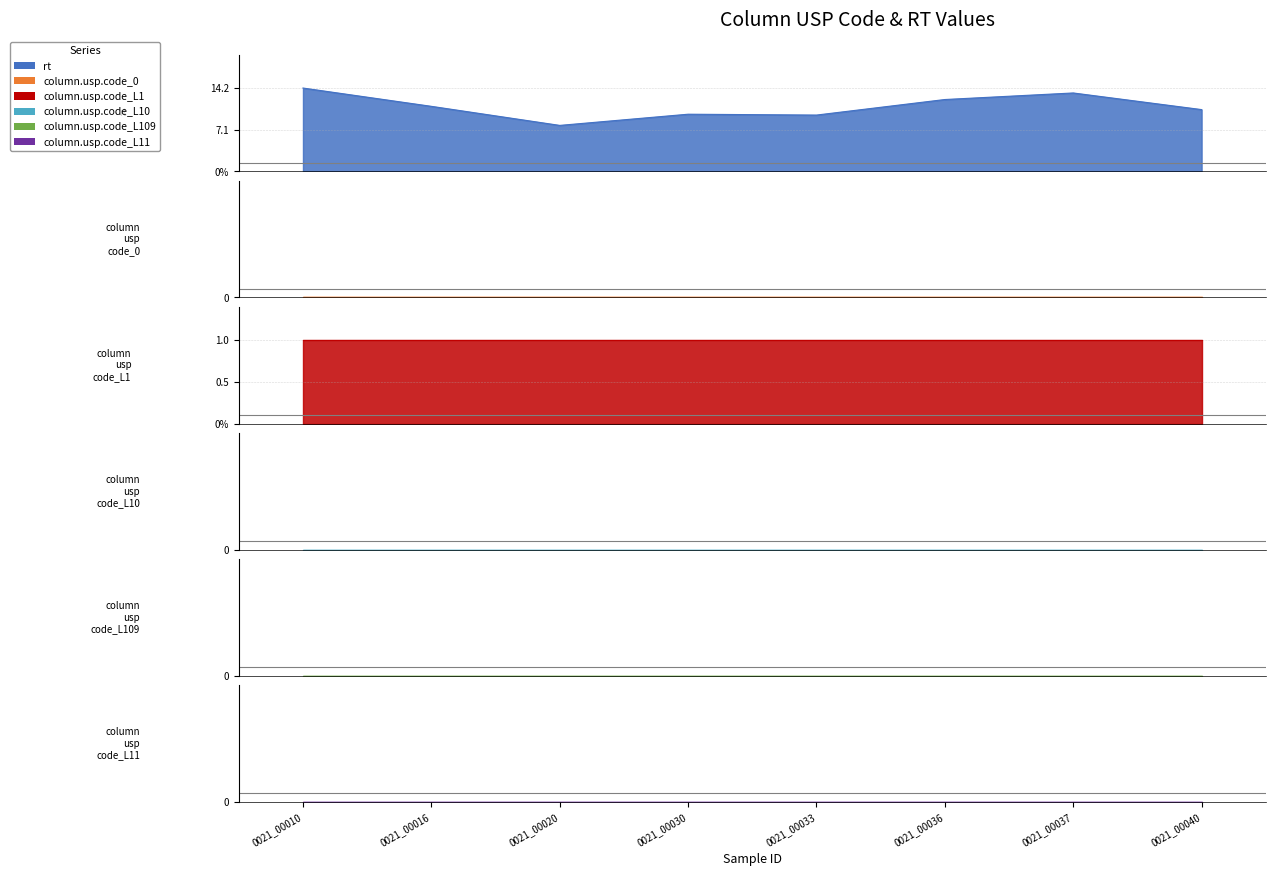

True or false: column.usp.code_L10 and column.usp.code_L11 cross at least once.

False